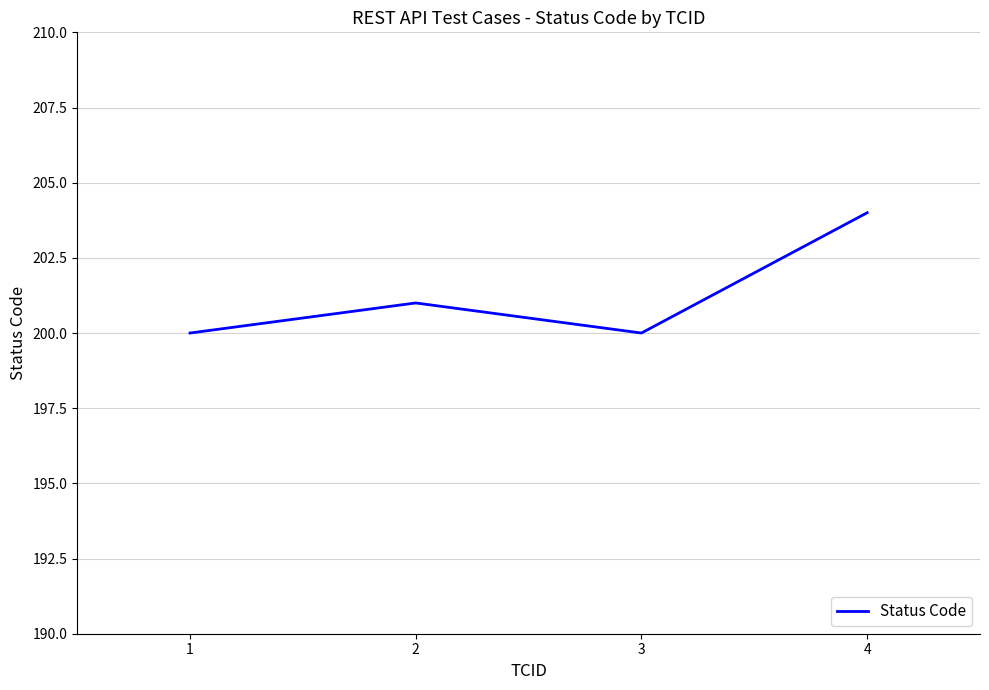

Is this an area chart (filled region under the line)?

No